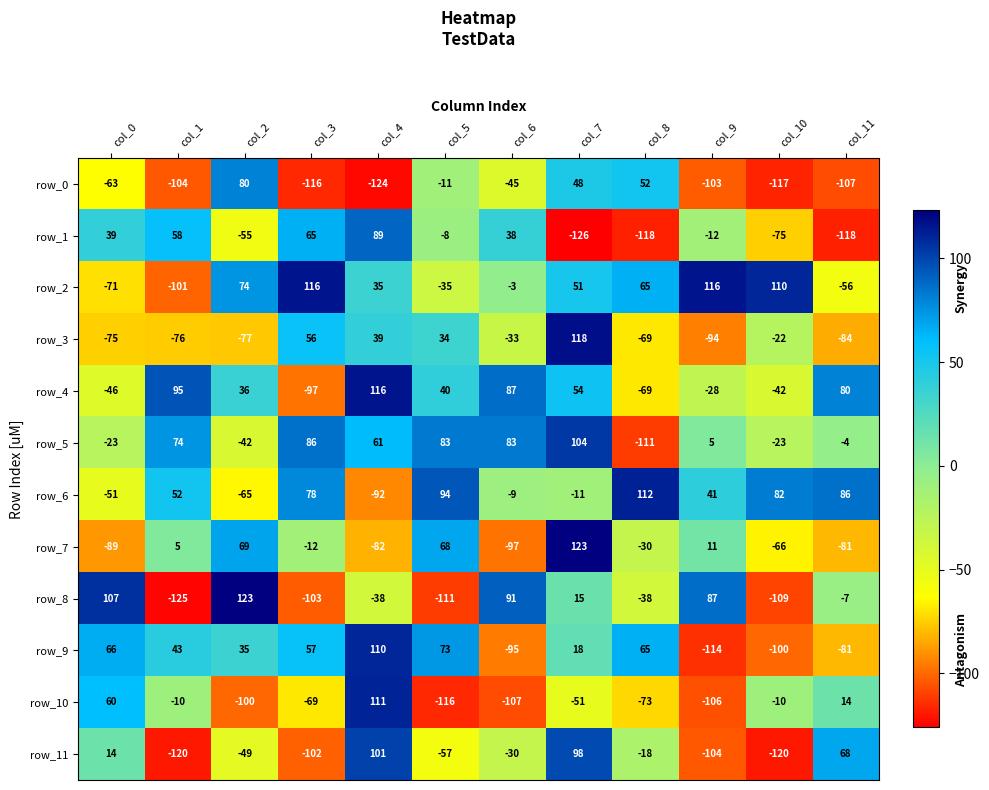

What is the minimum value for row_9?

-114